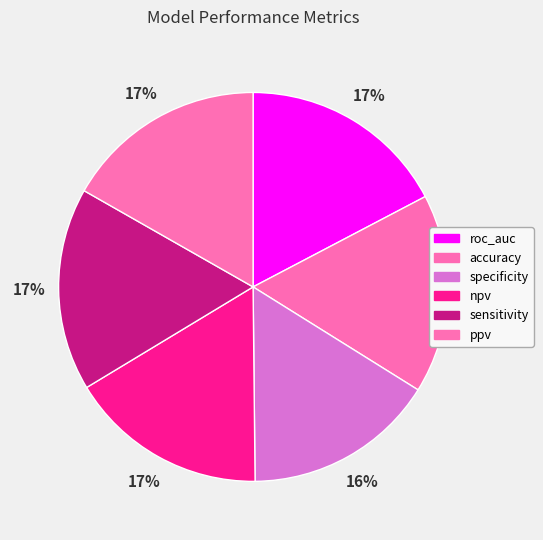

How many slices are in this pie chart?

6